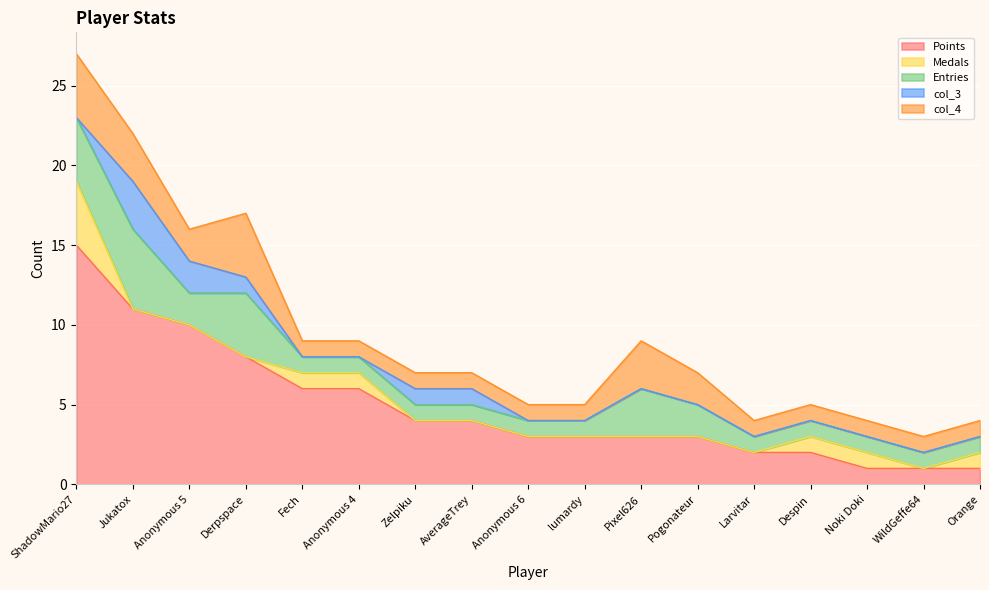

At which category does col_4 reach its first local peak?

Derpspace